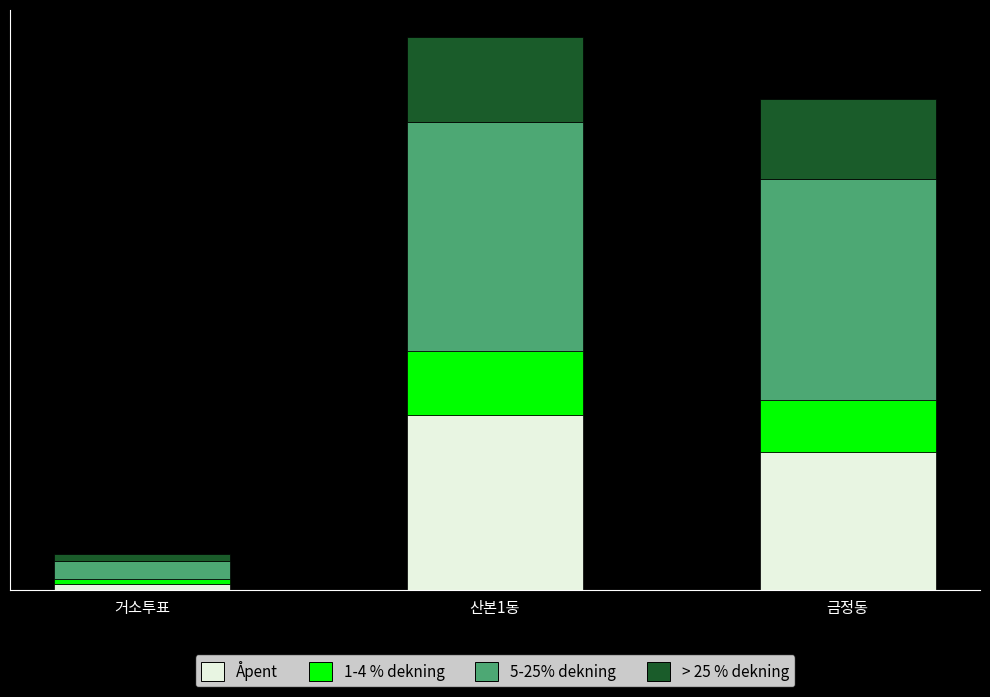

How many series are shown in this chart?

4